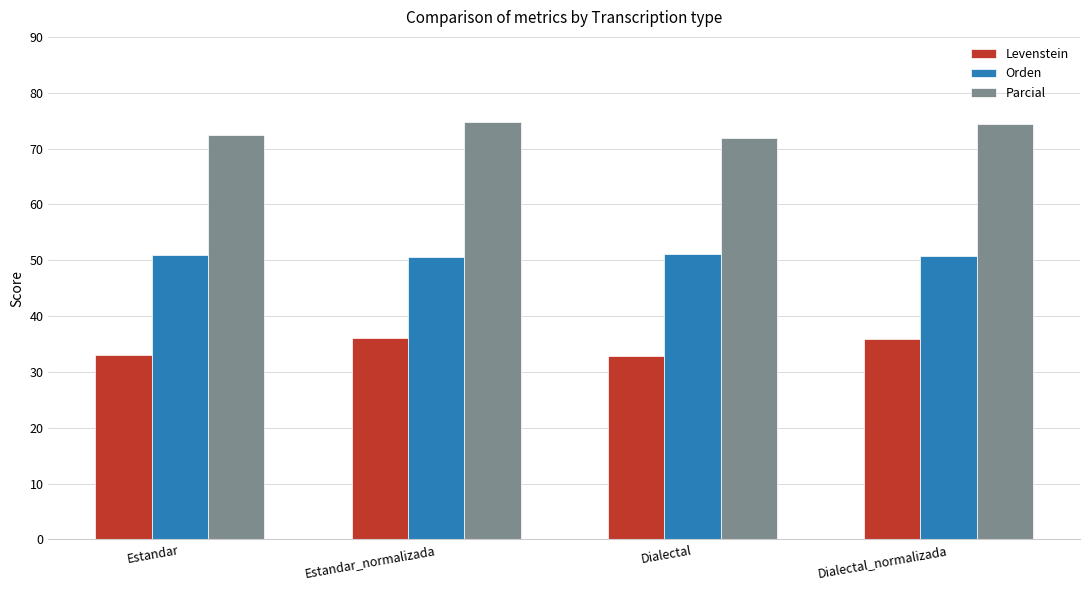

How many categories are shown in the chart?

4